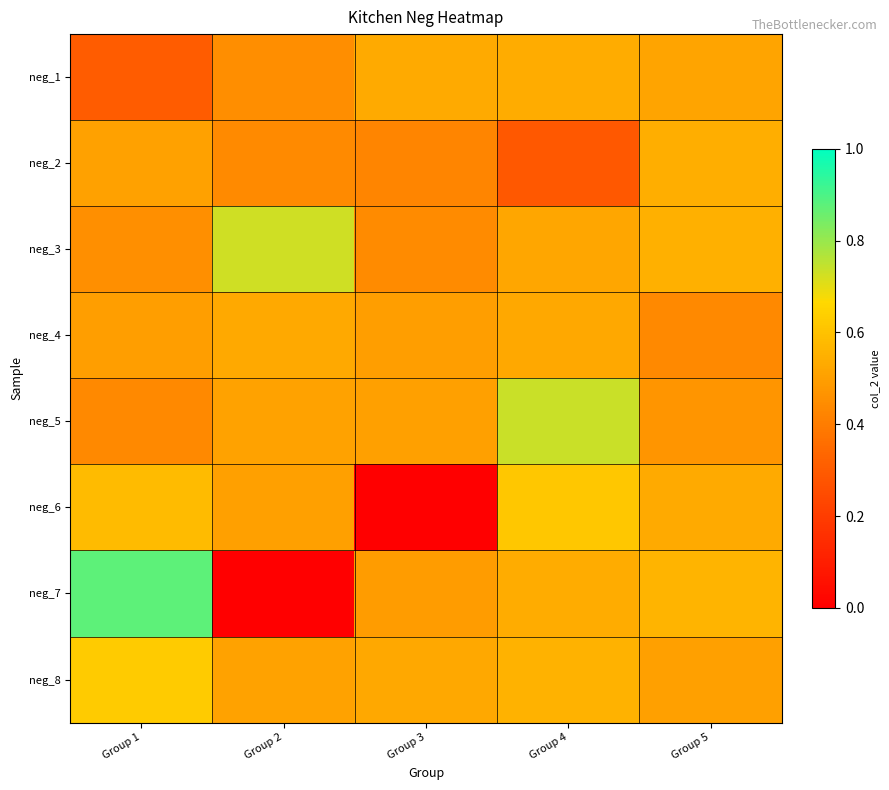

List the series in order of their peak value, highest first.

neg_7, neg_5, neg_3, neg_8, neg_6, neg_2, neg_1, neg_4